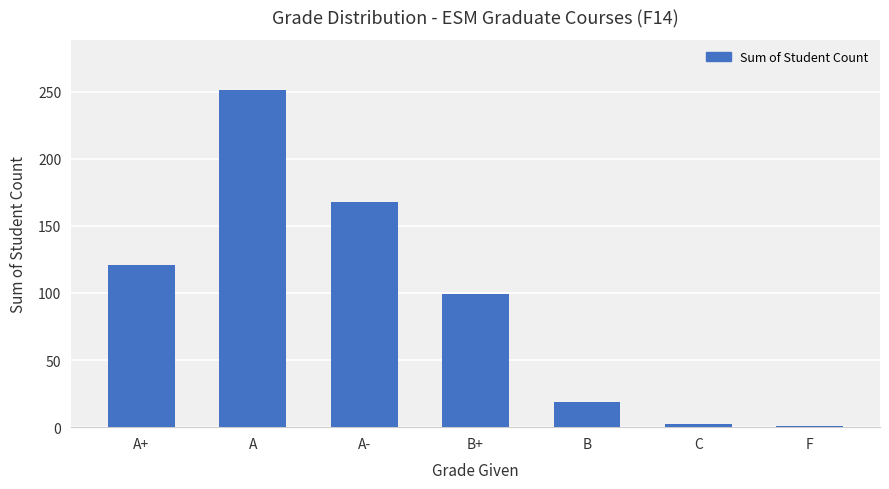

True or false: the data shows 168 at A-.

True